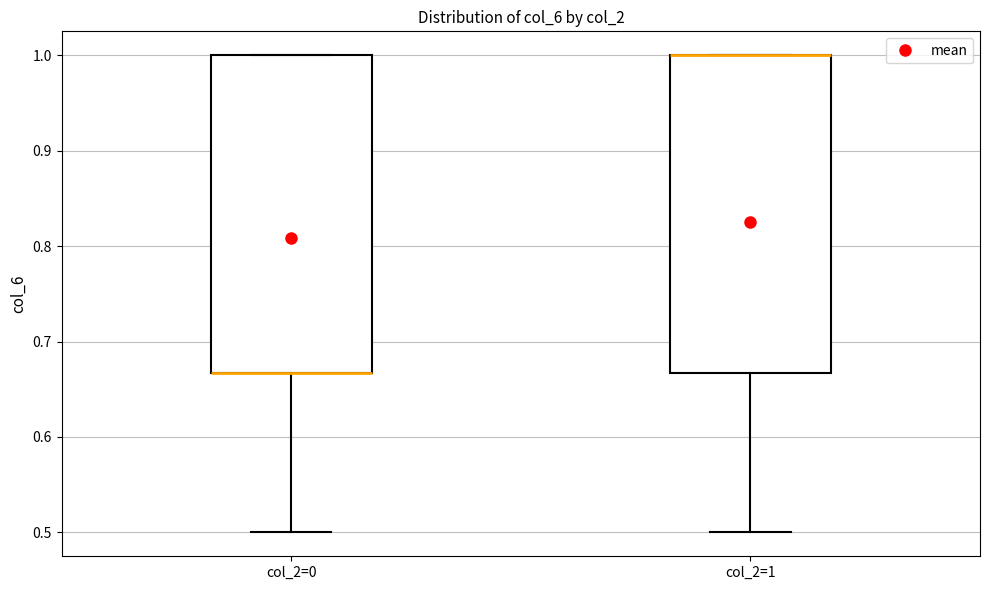

Reading left to right, read every box against the y-axis: the position of its median line, the range the box covers, and the ends of its whiskers. The values are not printed on the chart, so give them approximately, as read against the axis.

col_2=0: median 0.67 (drawn on the box's lower edge), box 0.67 to 1.00, whiskers 0.50 to 1.00
col_2=1: median 1.00 (drawn on the box's upper edge), box 0.67 to 1.00, whiskers 0.50 to 1.00